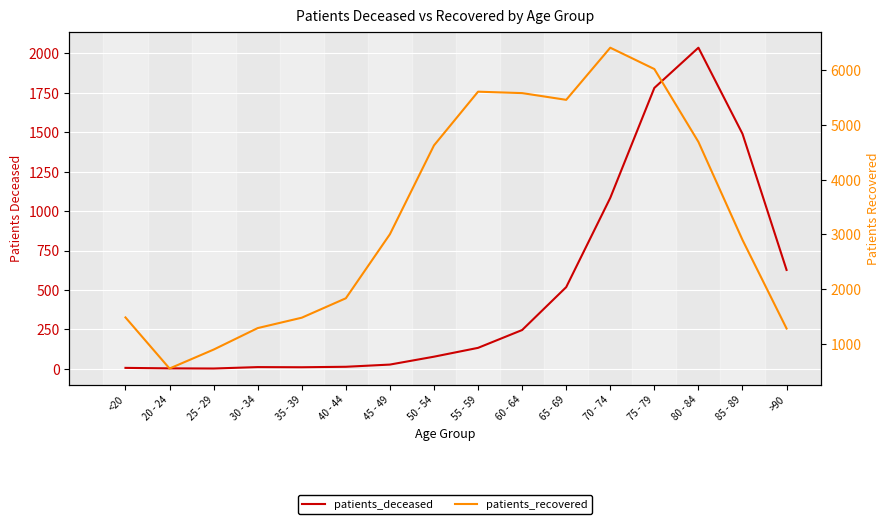

How many lines are shown in the chart?

2